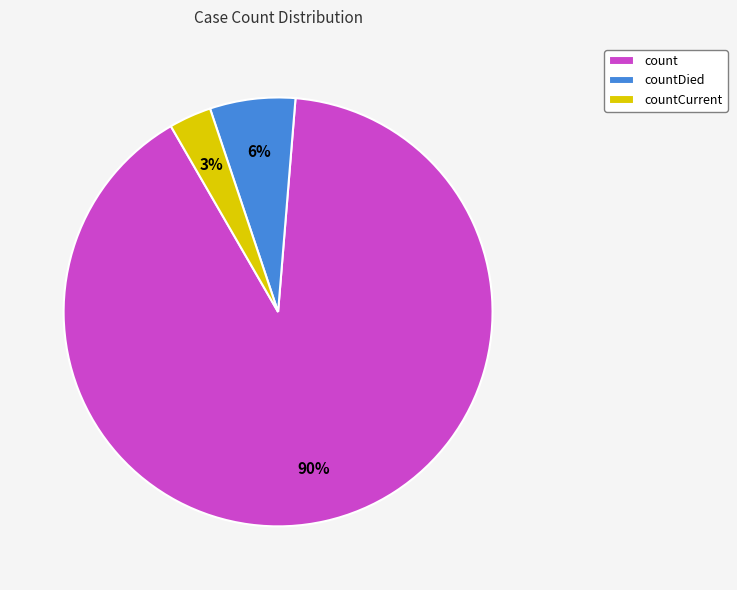

Rank the categories by value from highest to lowest.

count, countDied, countCurrent